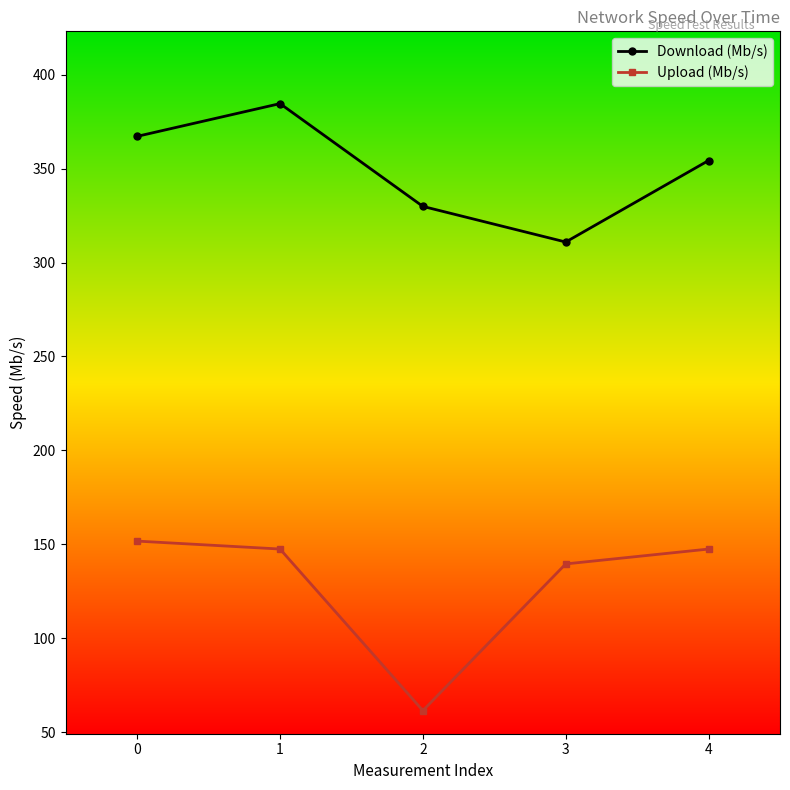

At which label does Upload (Mb/s) reach its minimum?

2